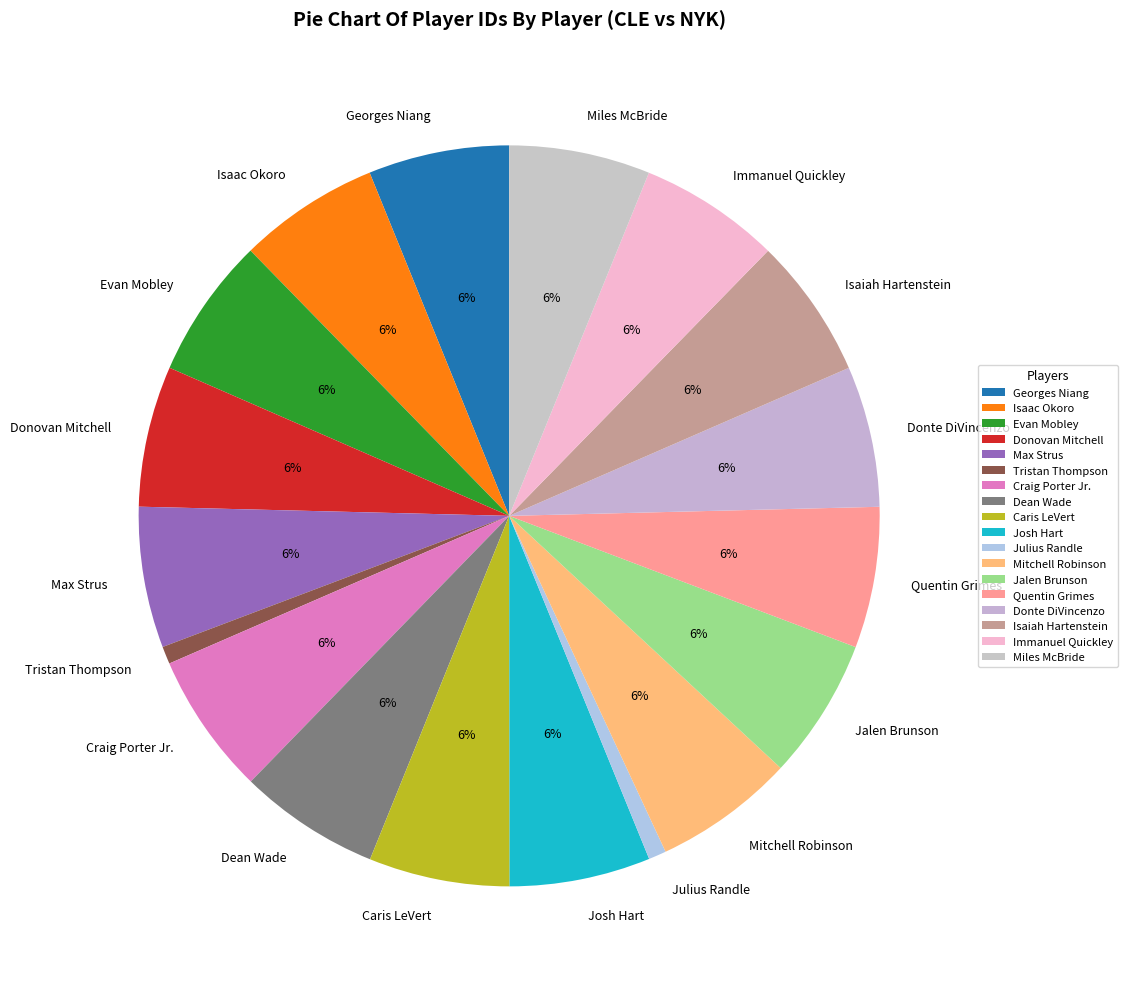

True or false: Donovan Mitchell accounts for 6% of the total.

True